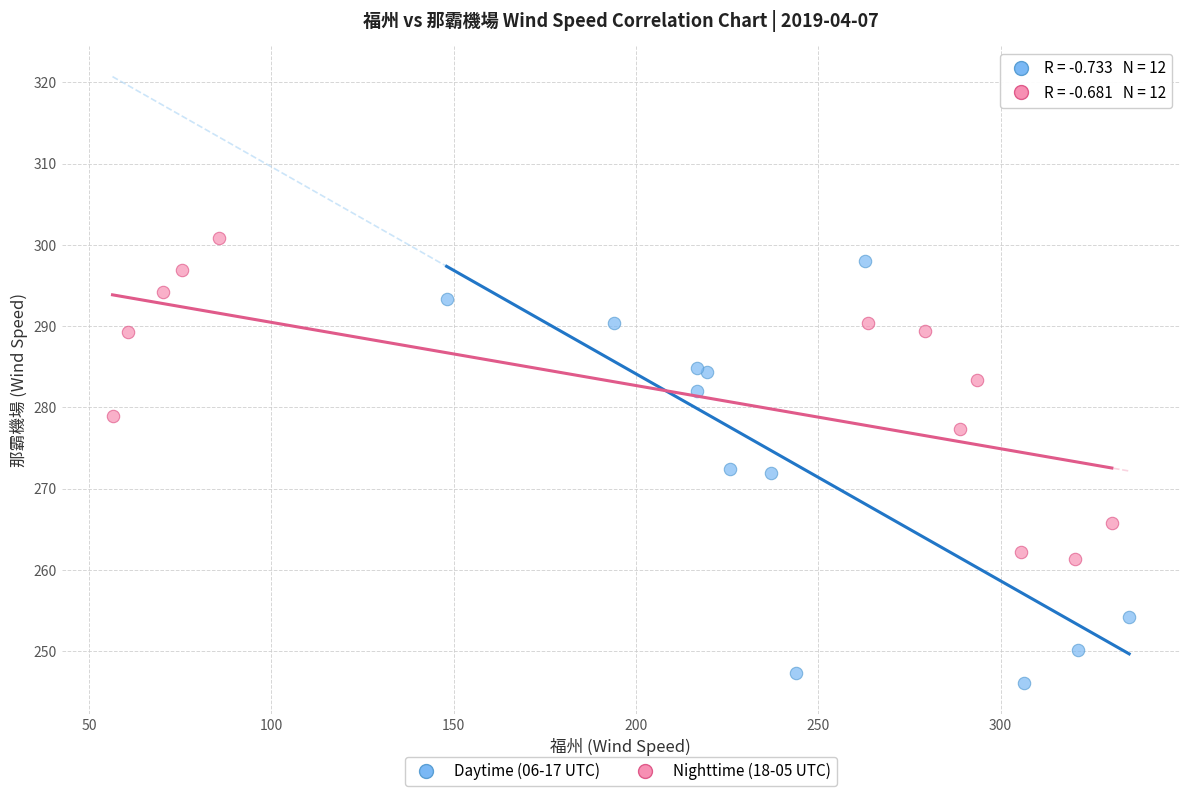

Which series reaches the minimum Y coordinate?

Daytime (06-17 UTC)